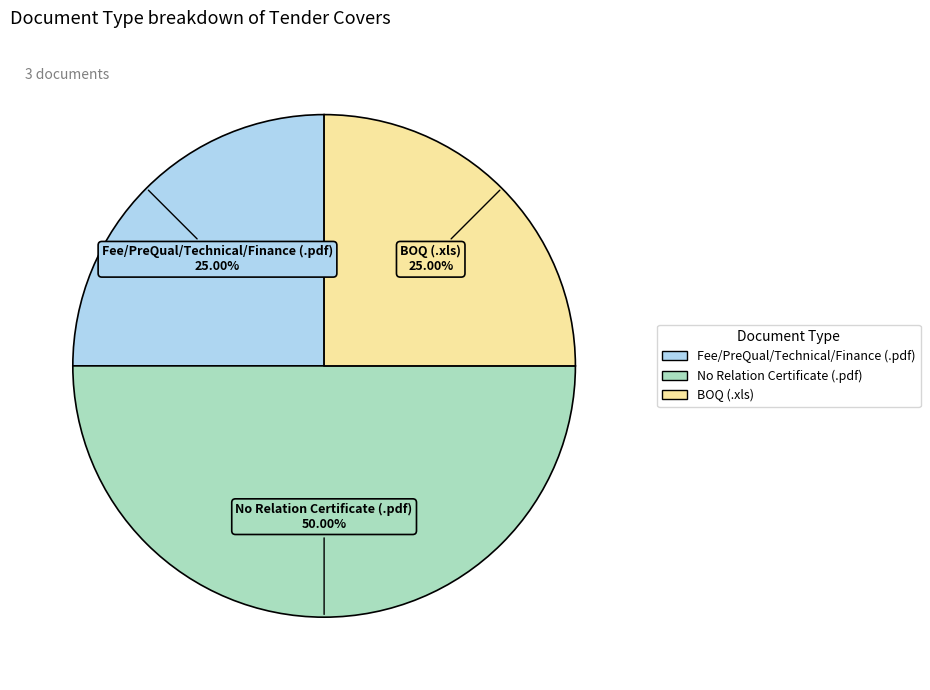

Is Fee/PreQual/Technical/Finance (.pdf) the majority of the pie?

No